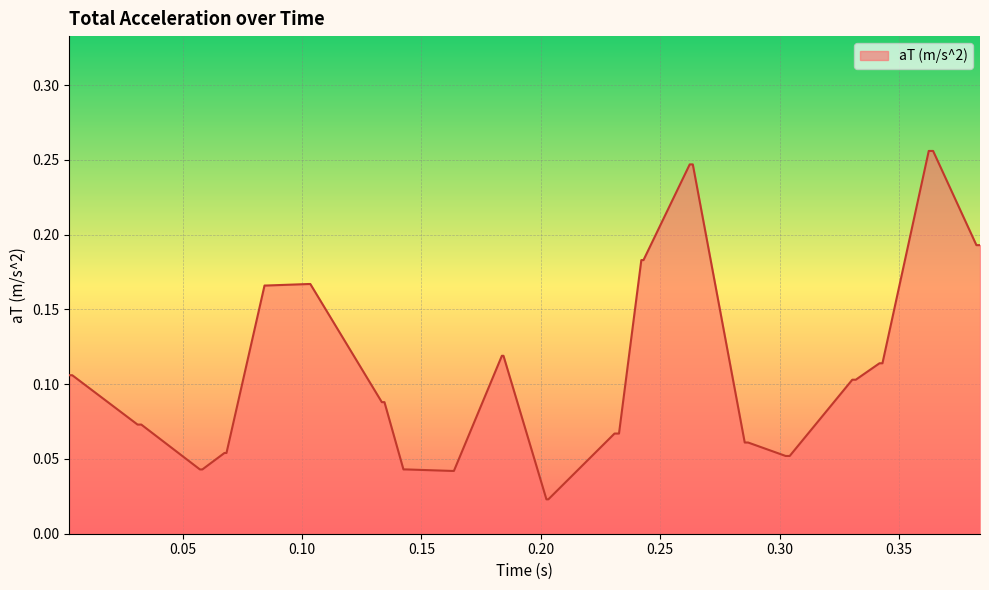

How many lines are shown in the chart?

1